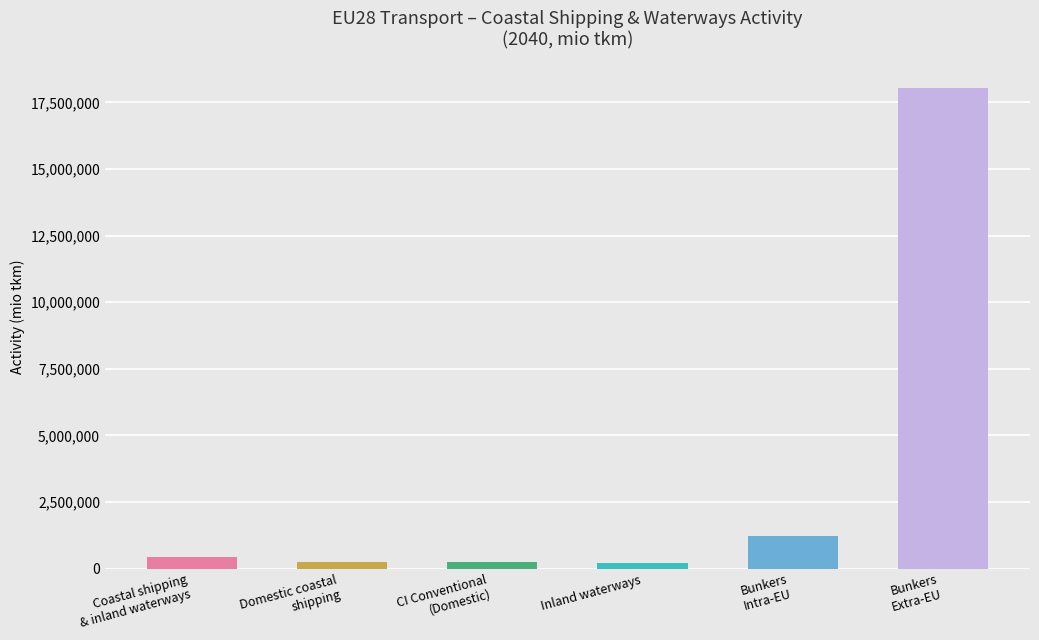

What is the maximum value shown in the chart?

18022715.8